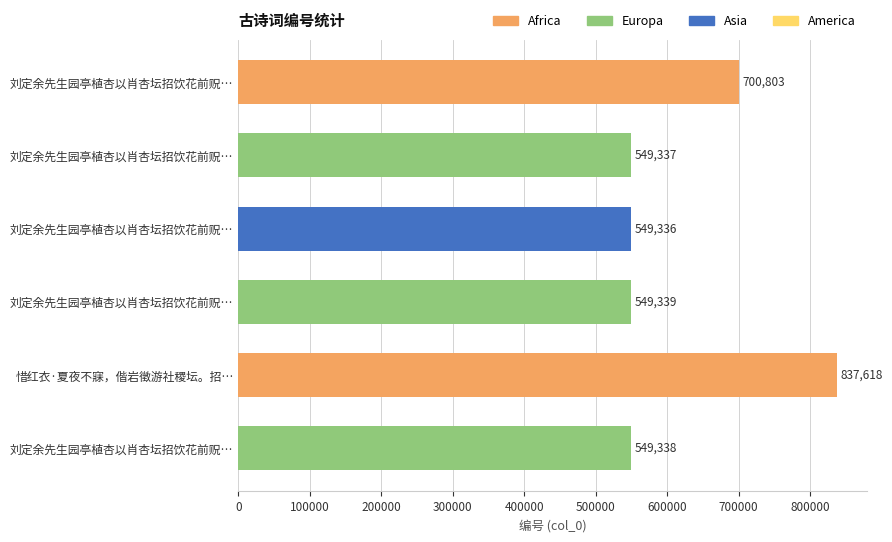

Are the bars horizontal?

Yes